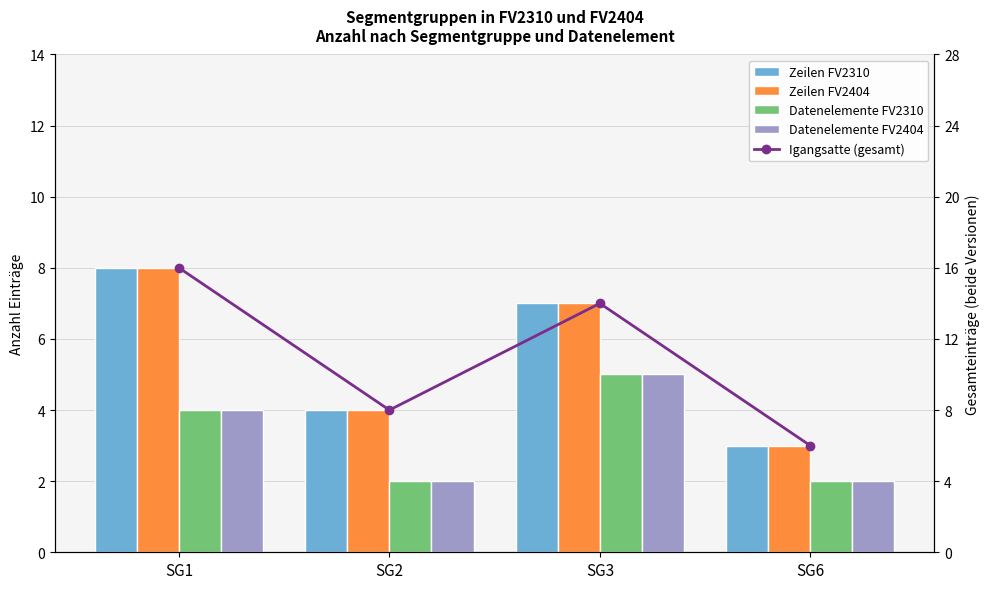

List the labels in order of Datenelemente FV2404 value, largest first.

SG3, SG1, SG2, SG6